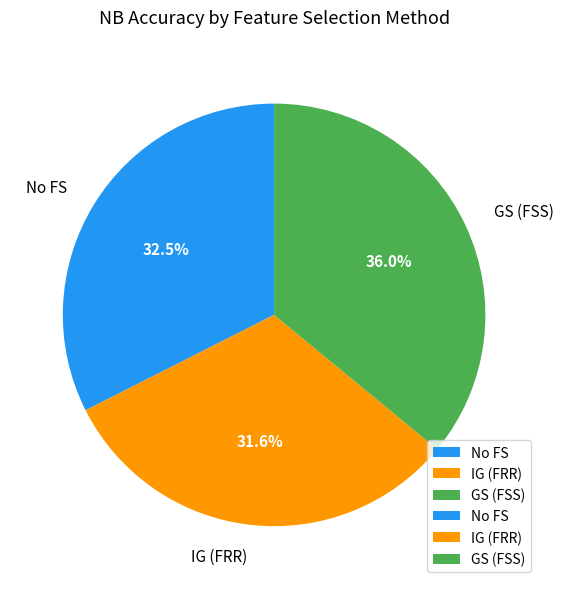

Is there any slice that represents more than half of the pie?

No